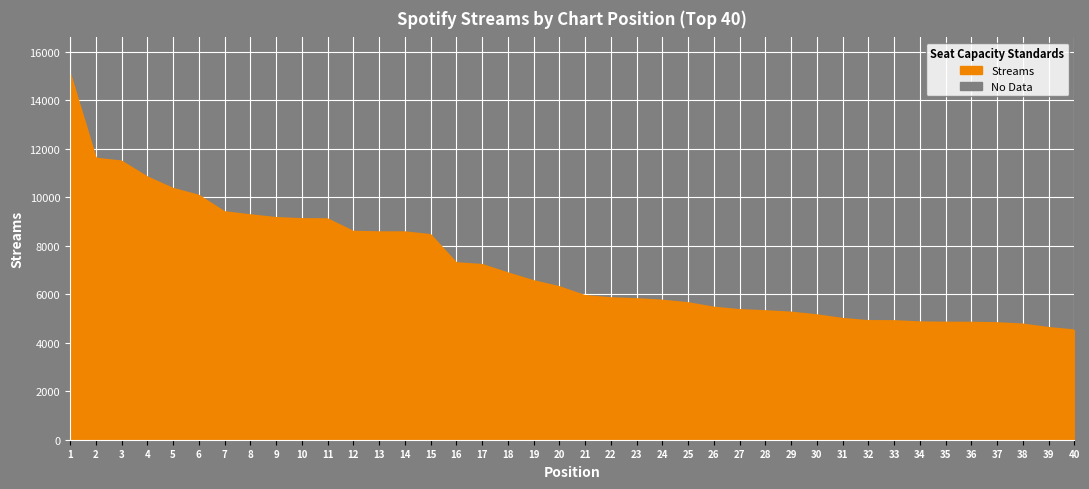

What is the difference between the maximum and minimum values?

10574